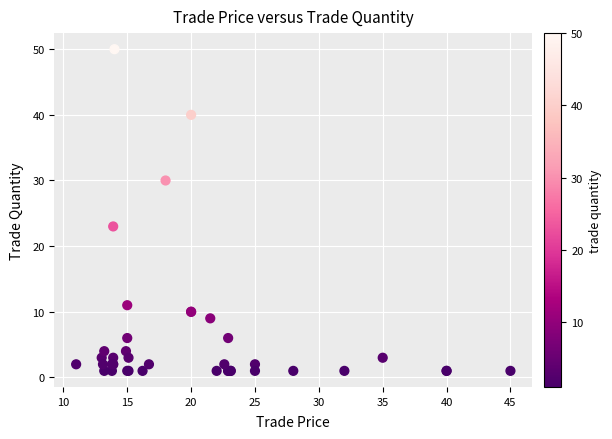

What Y value in the scatter plot is closest to 25?

23